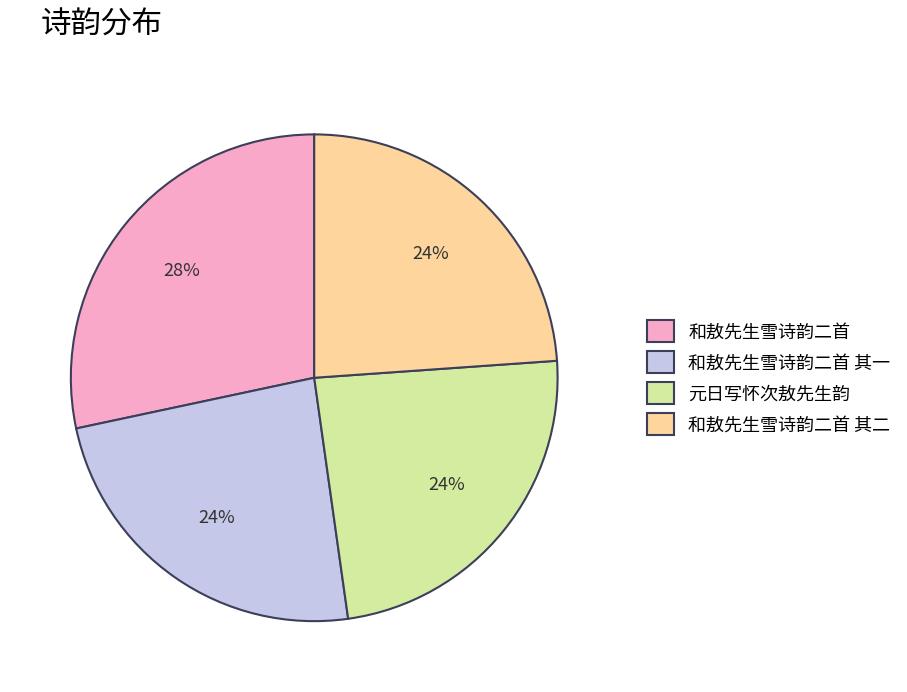

Combined, do 和敖先生雪诗韵二首 and 元日写怀次敖先生韵 account for over 50%?

Yes